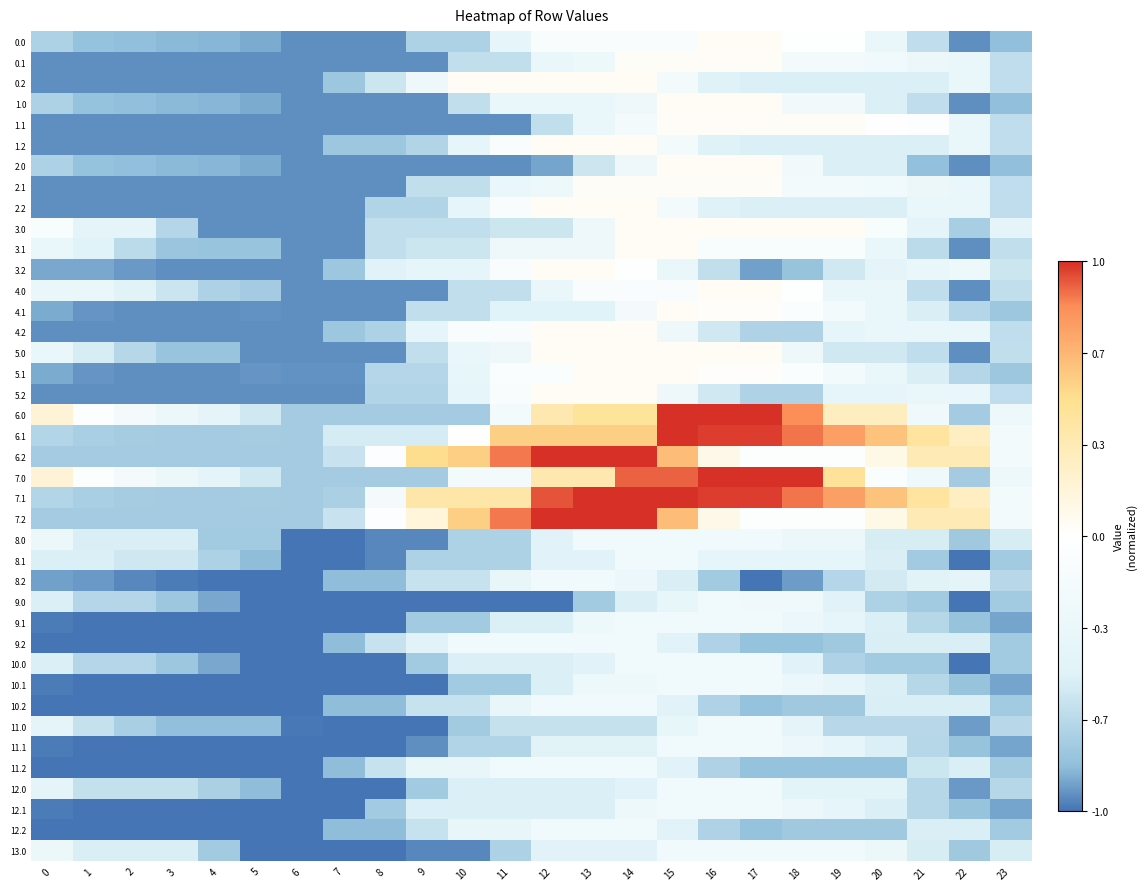

What is the total value across all series at 6?

-37.5